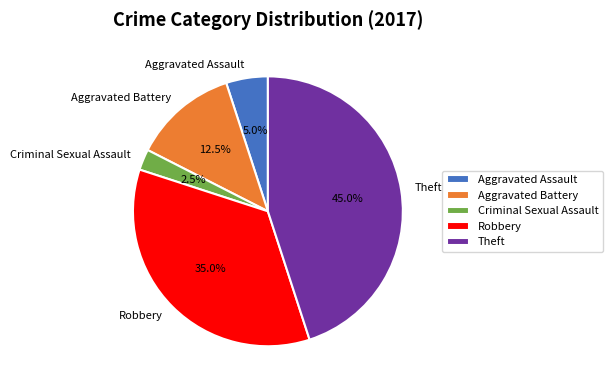

To the nearest percent, what is the average slice percentage?

20%